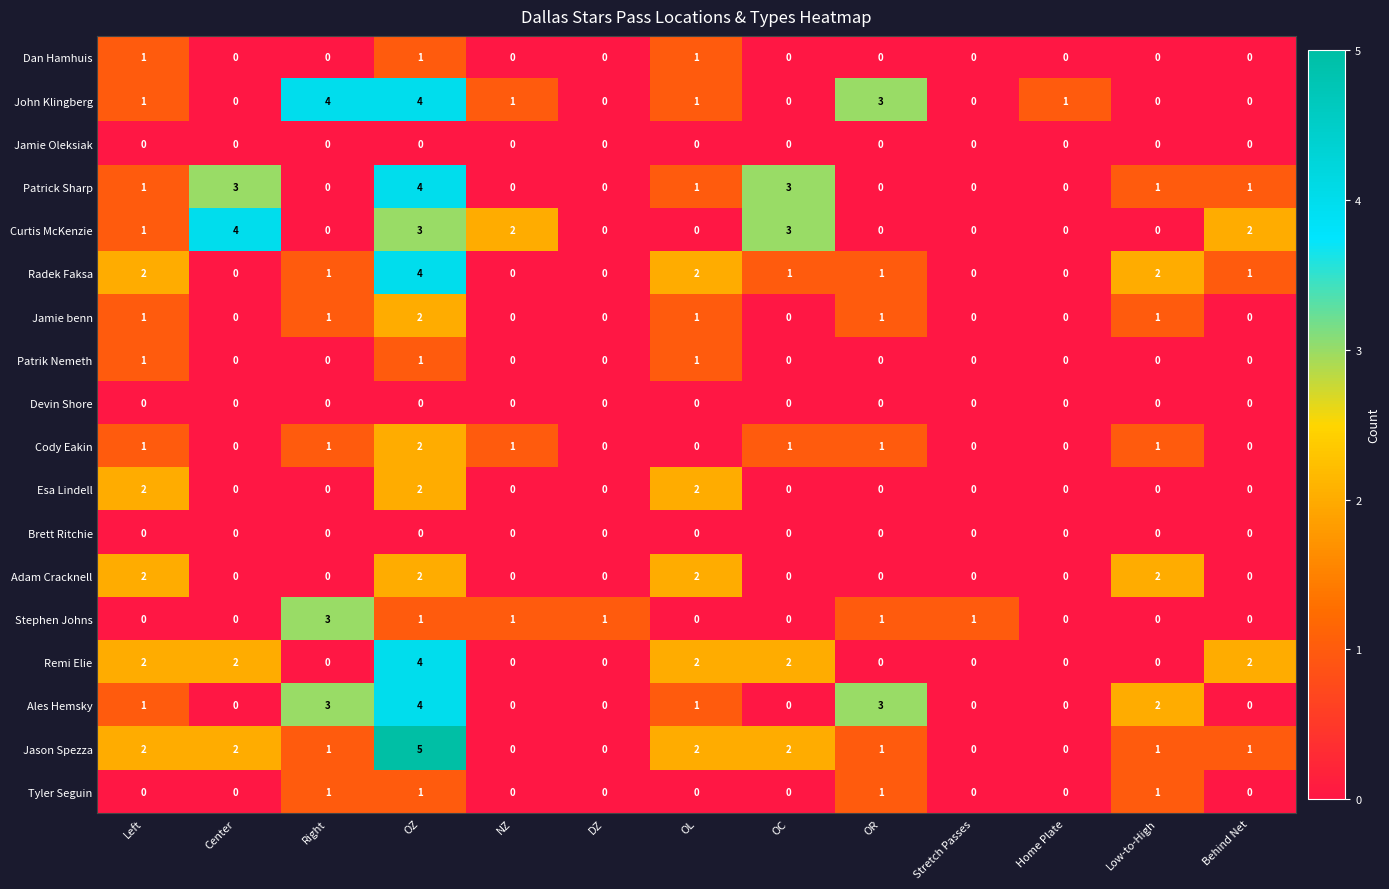

What is the sum of all Jamie benn values?

7